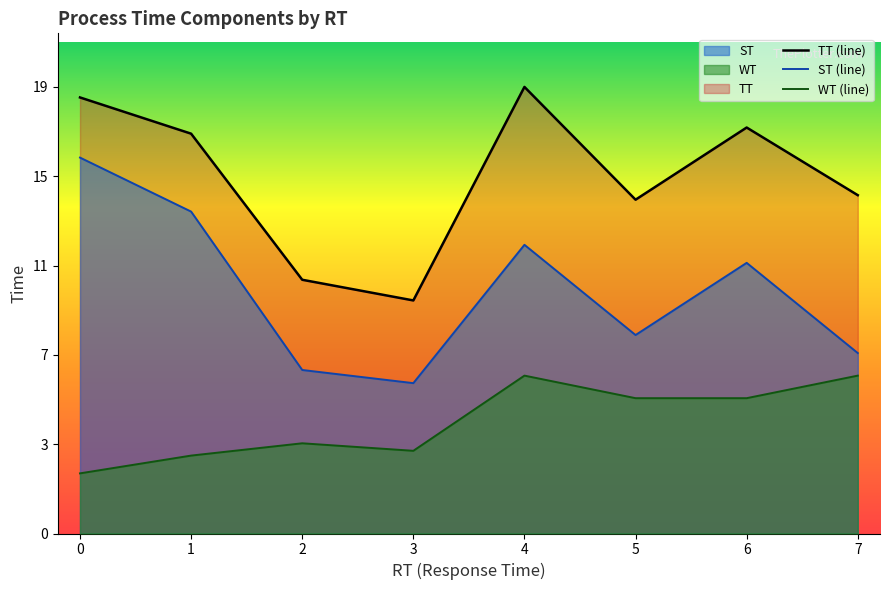

Which has a higher value, 1 or 6?

6